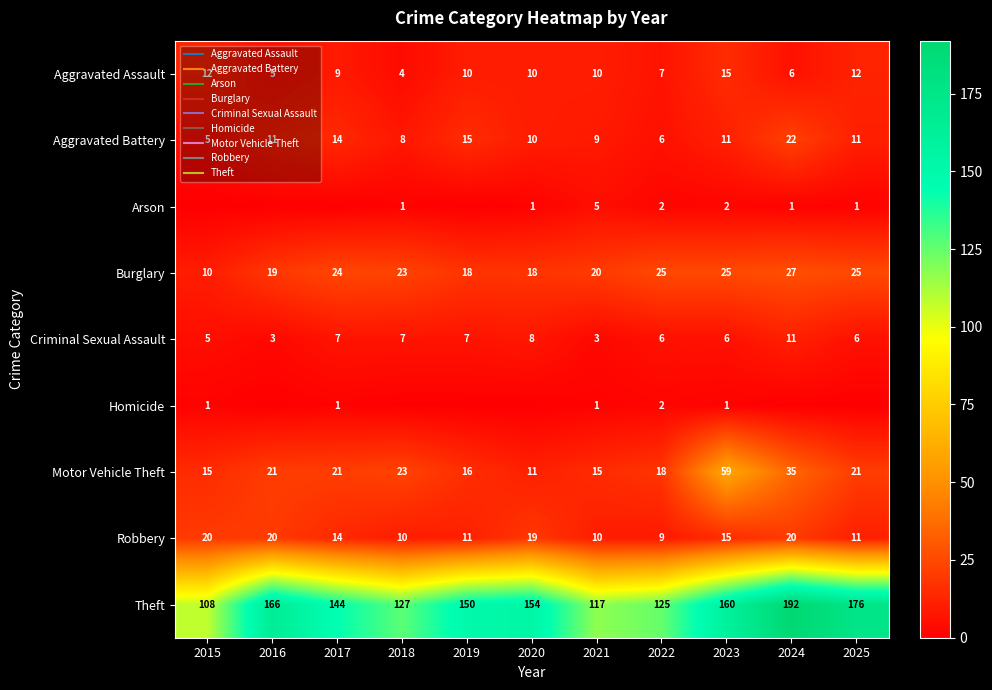

What is the maximum value shown in the chart?

192